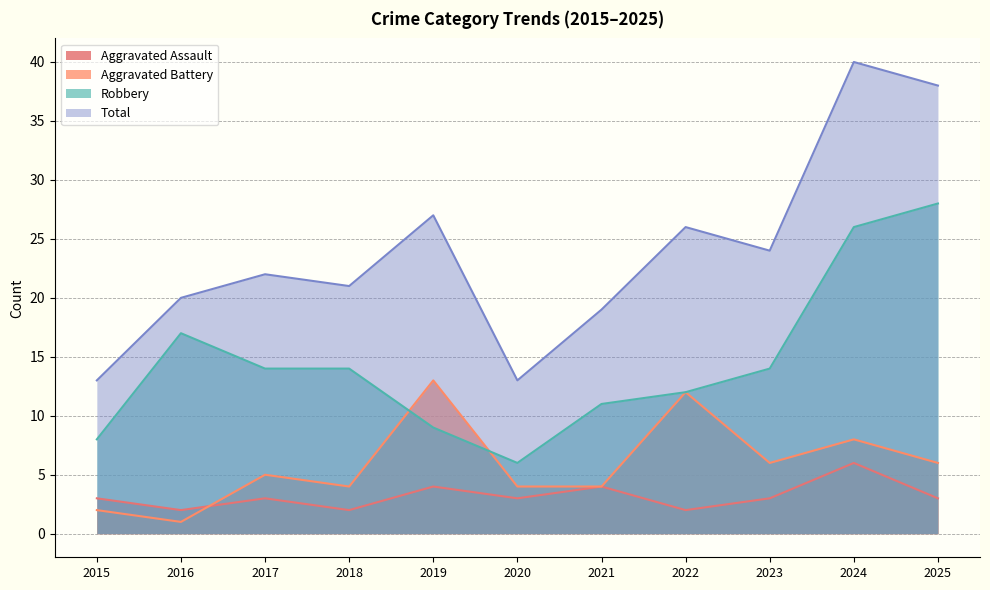

How many lines are shown in the chart?

4